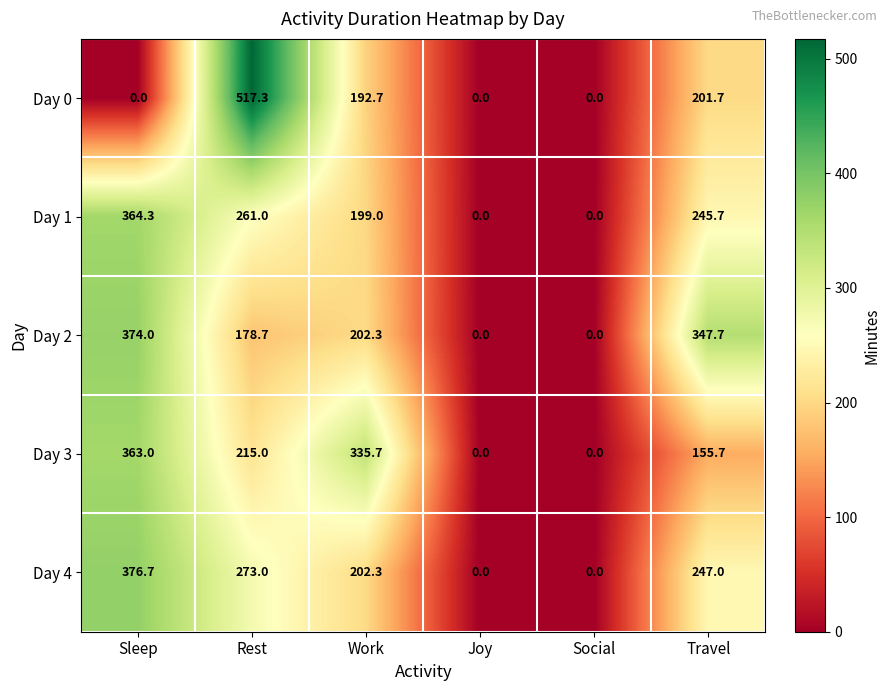

Which series changed the most between Social and Travel?

Day 2